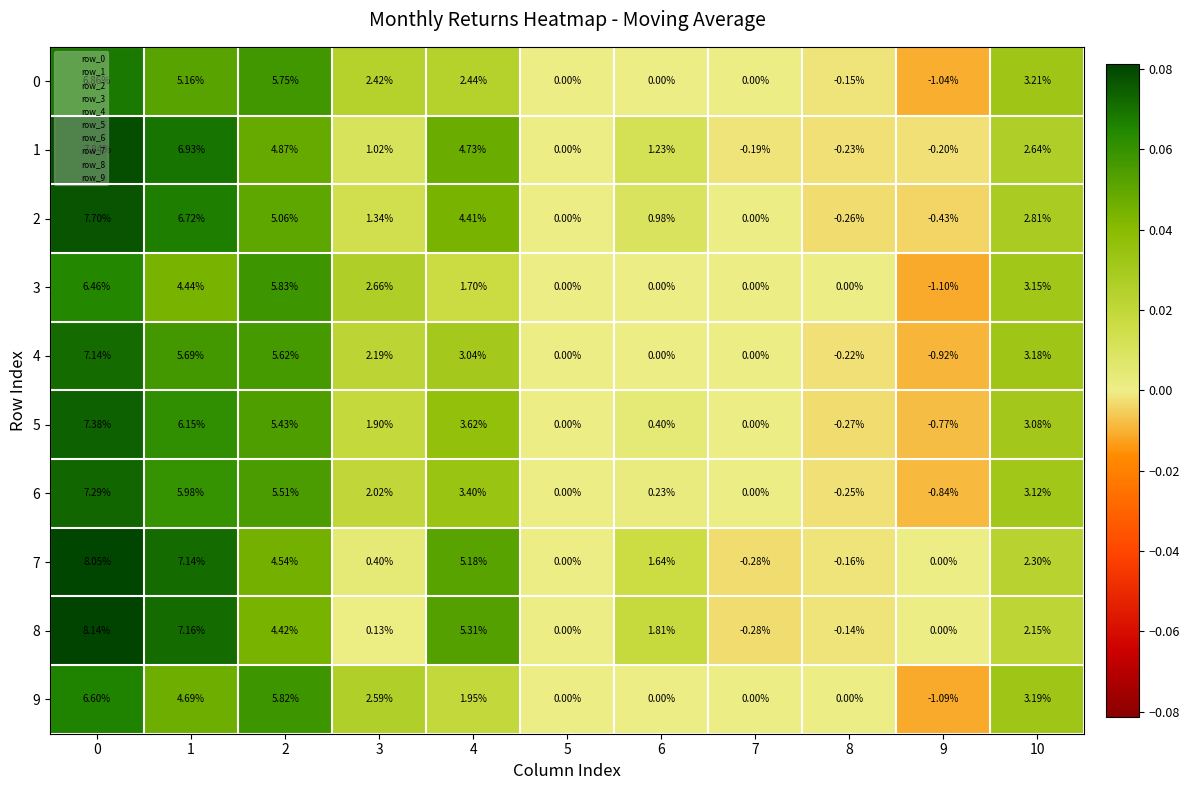

Is the value of 0 at 1 greater than the value of 6 at 0?

No